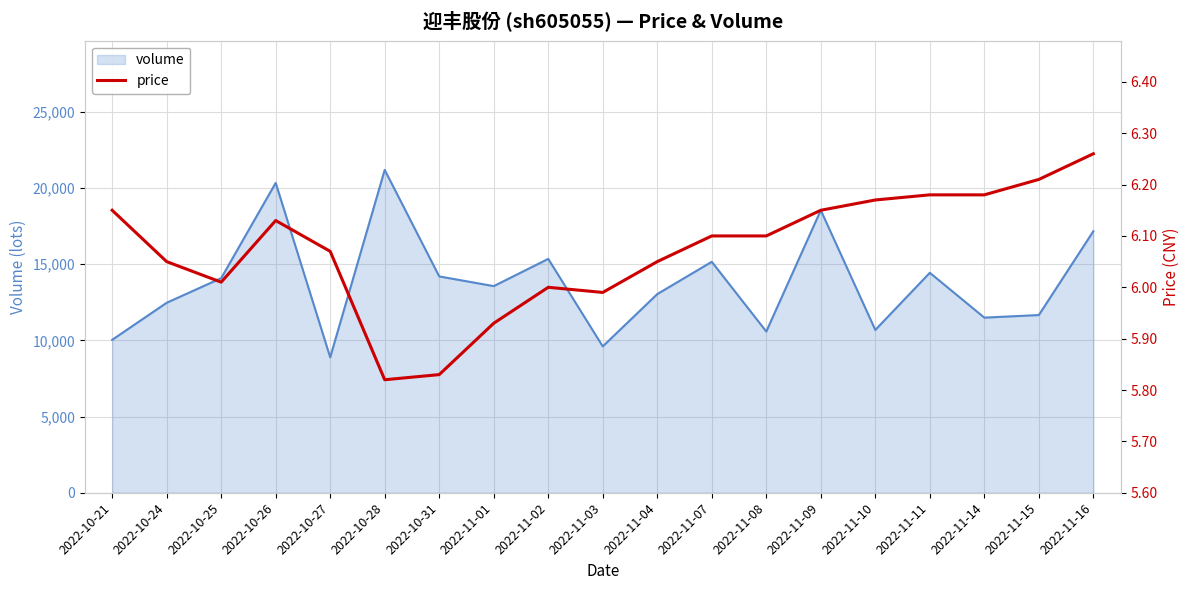

What is the difference between the maximum and second lowest values?

0.4